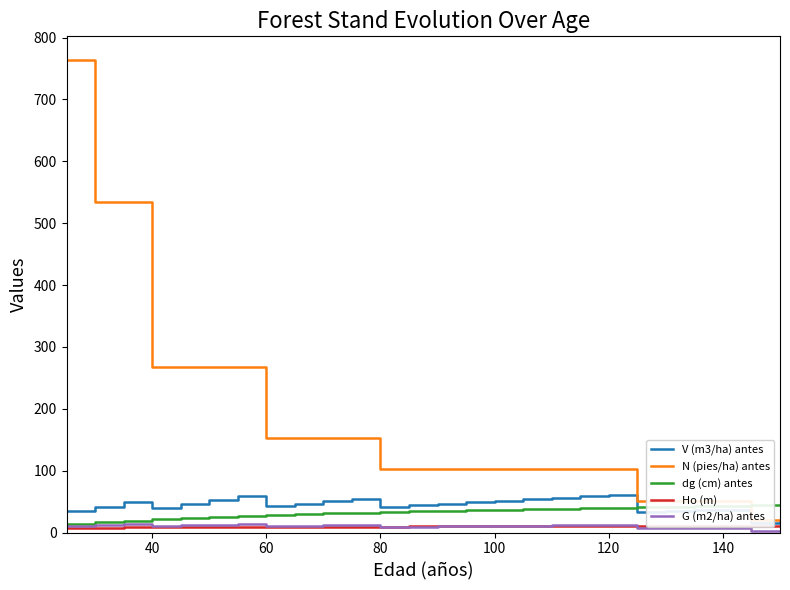

What is the difference between the maximum and minimum values in the dg (cm) antes series?

31.7